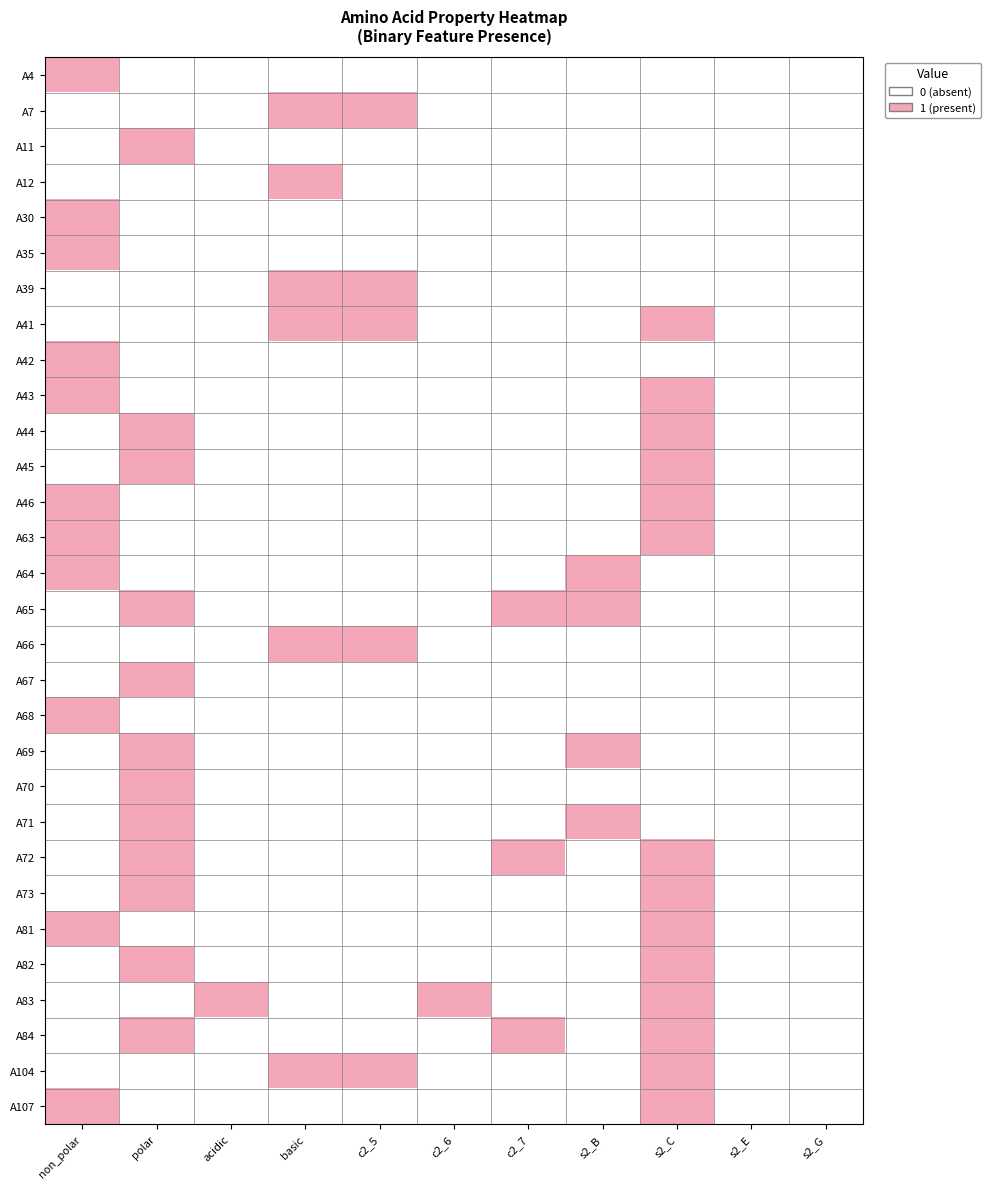

At which category is the sum across all series the highest?

s2_C